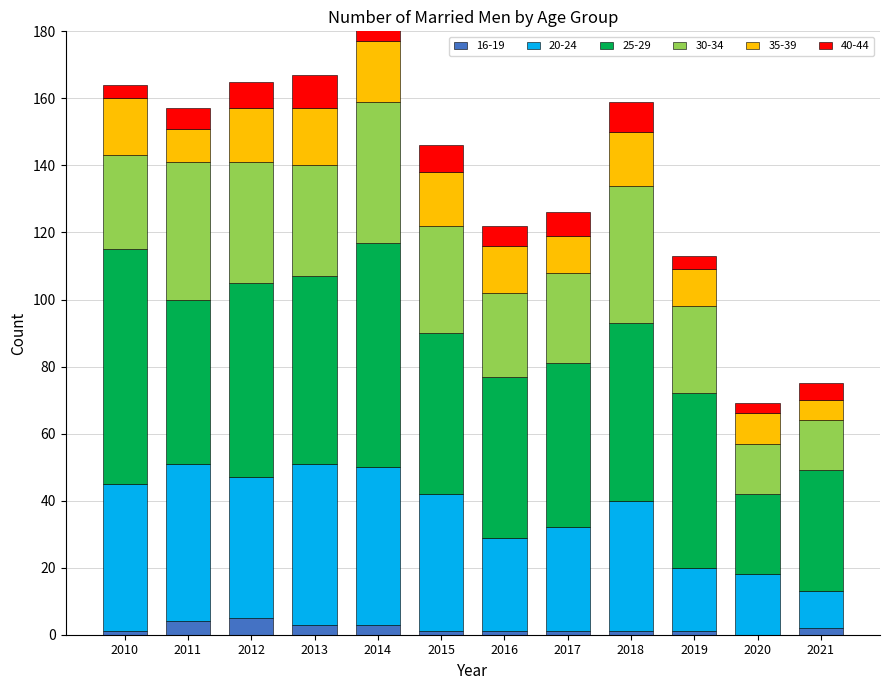

Count the number of data series in this chart.

6